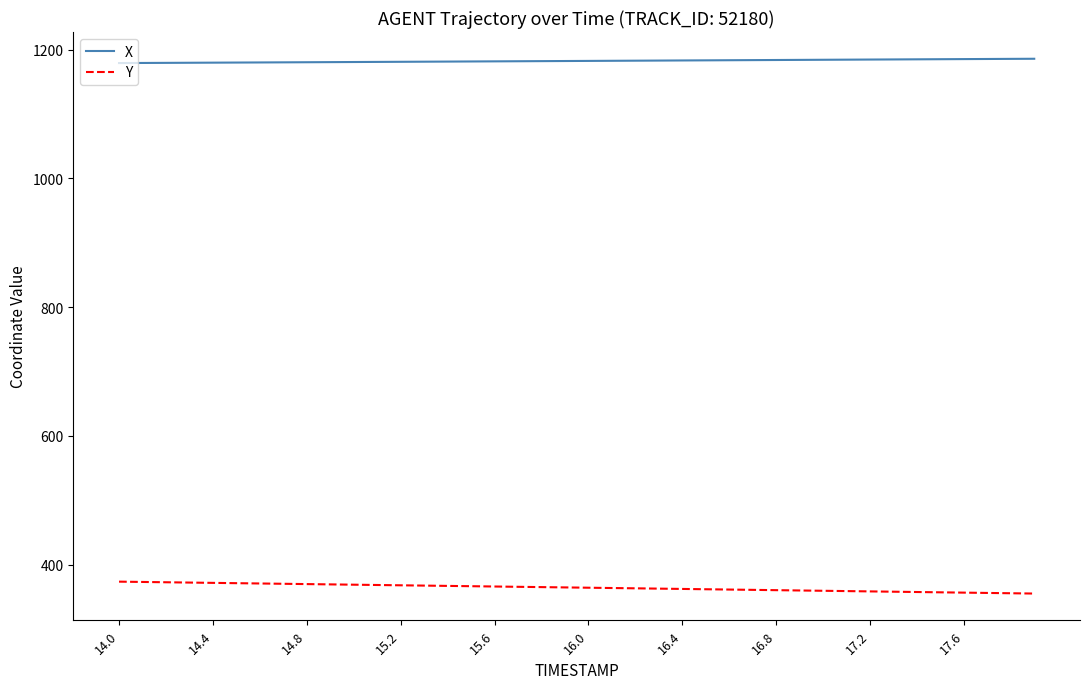

Which series has the widest spread of values?

Y